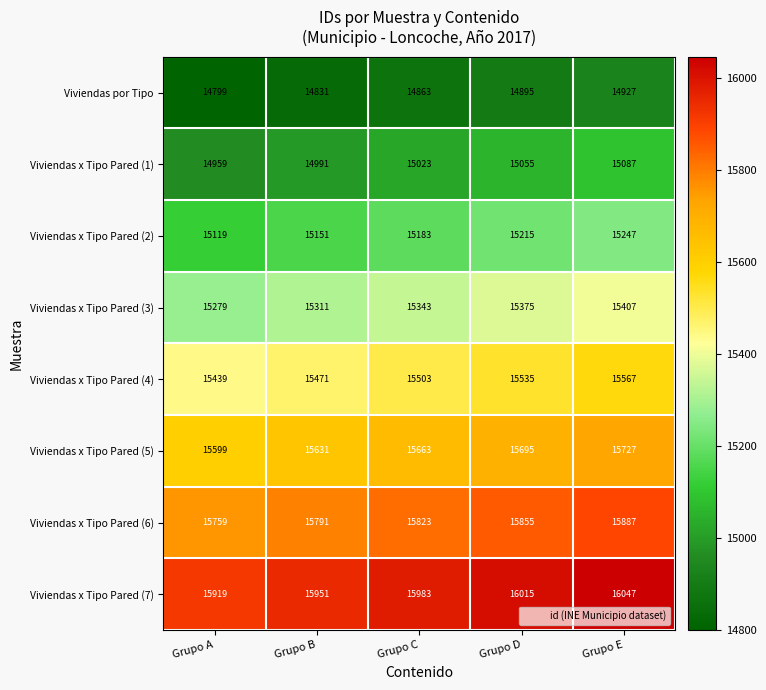

True or false: Viviendas x Tipo Pared (3) has a value of 15279 at Grupo A.

True